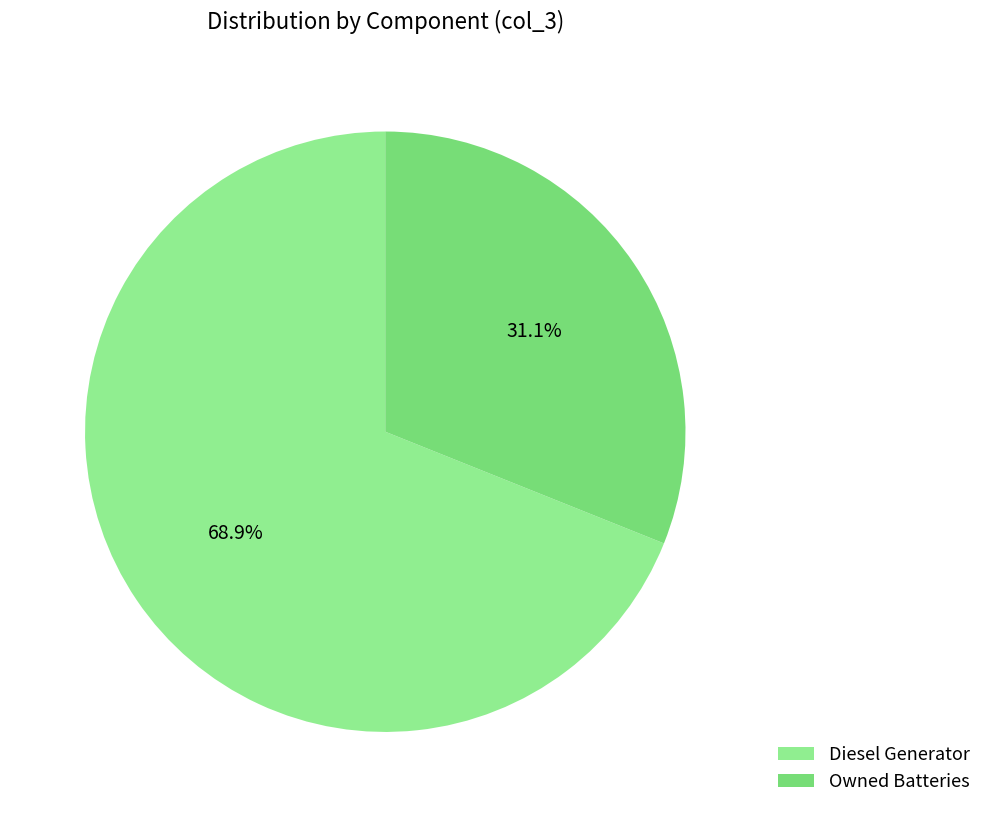

Does Diesel Generator represent more than half of the total?

Yes